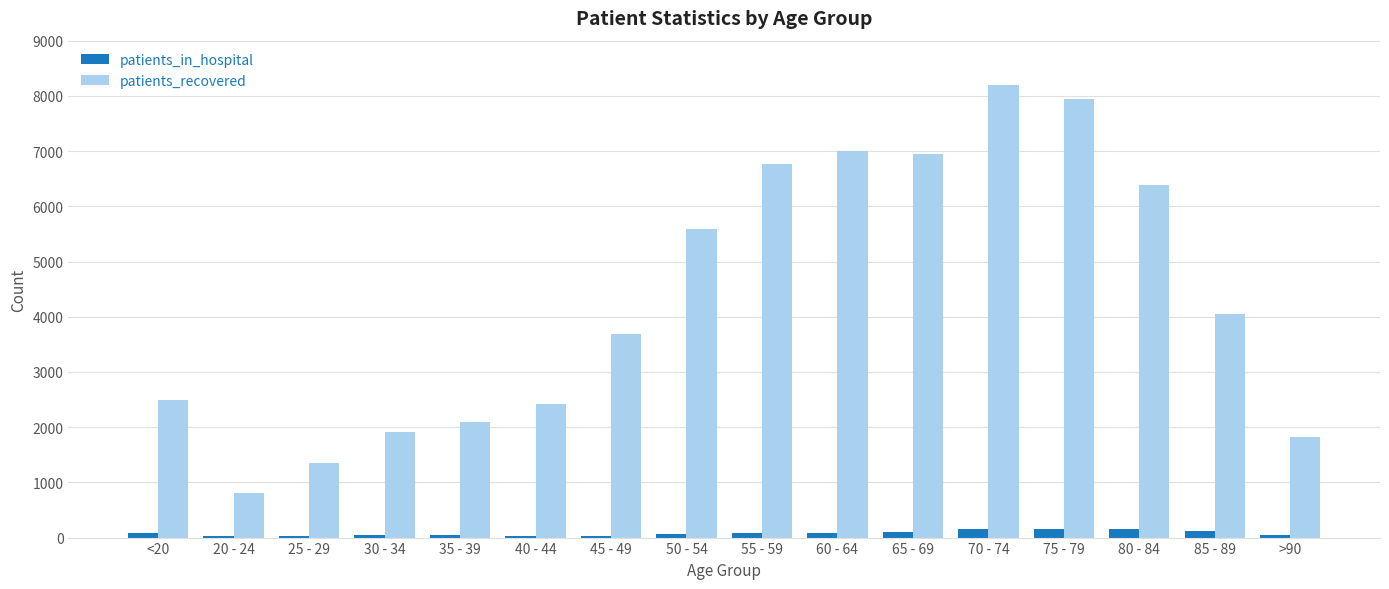

Is the value of patients_recovered at 55 - 59 greater than the value of patients_in_hospital at 65 - 69?

Yes